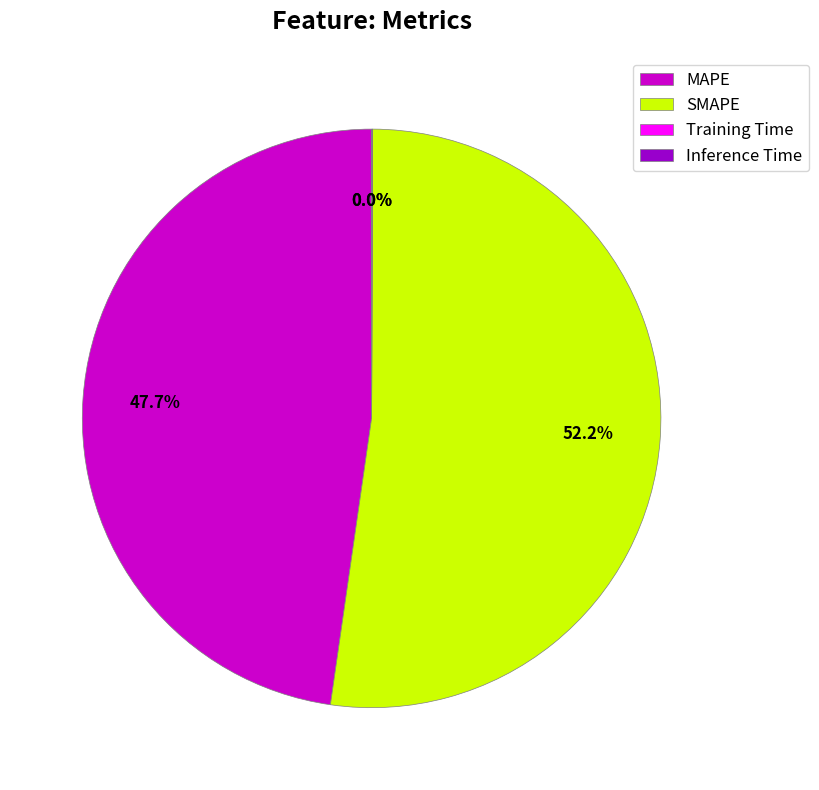

Does any single category account for the majority?

Yes